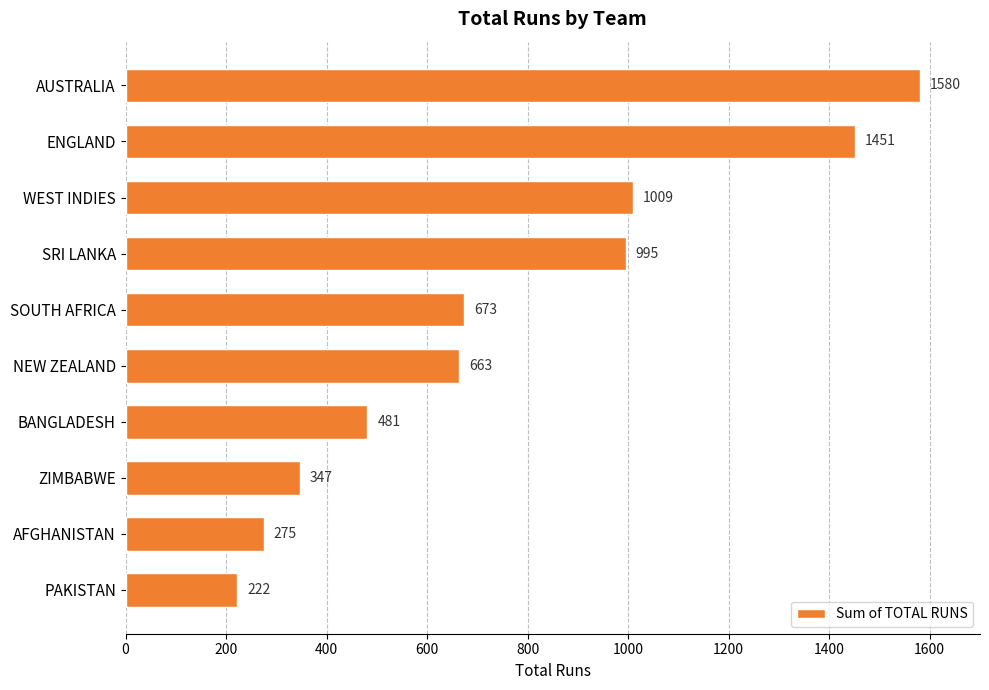

How many series are shown in this chart?

1